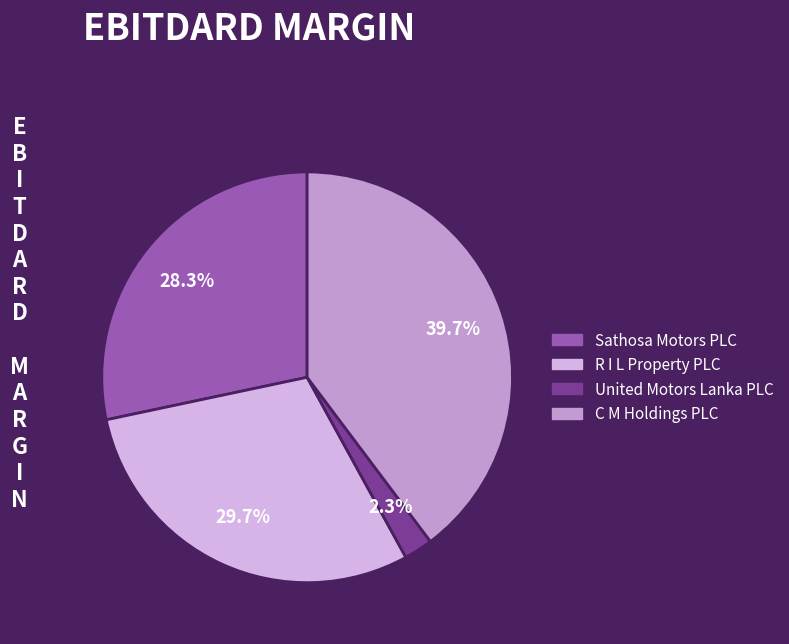

To the nearest percent, what portion does C M Holdings PLC represent?

40%